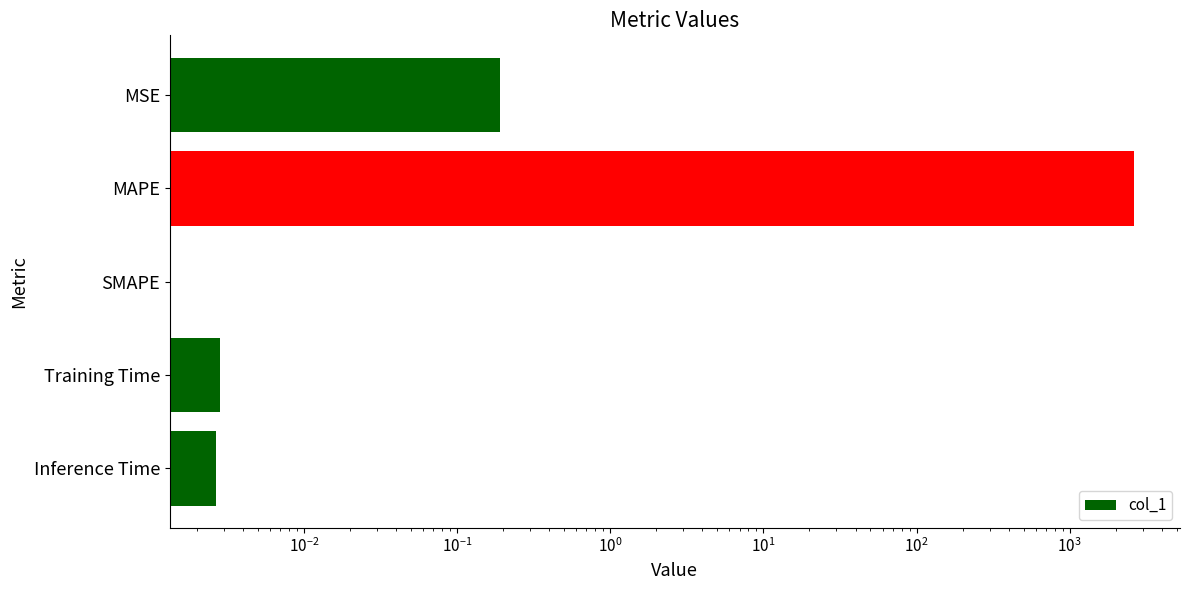

How many bars are there in total?

5